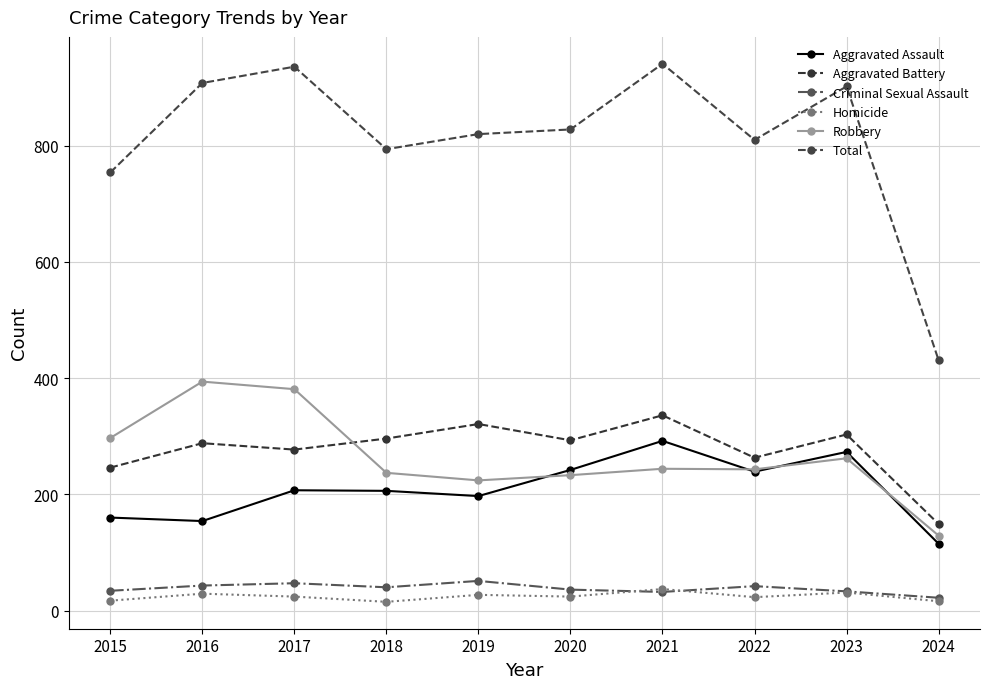

How many interior local valleys does the Homicide series have?

3